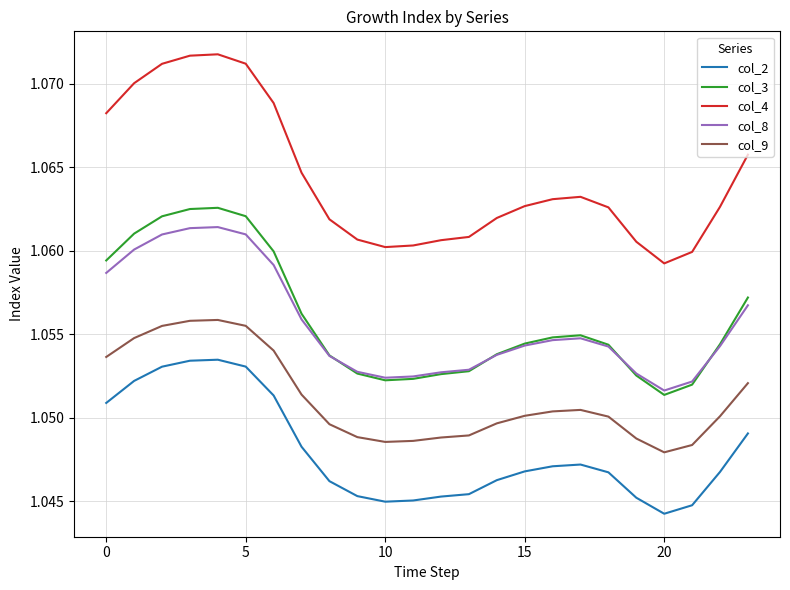

Which series has the largest total across all categories?

col_4